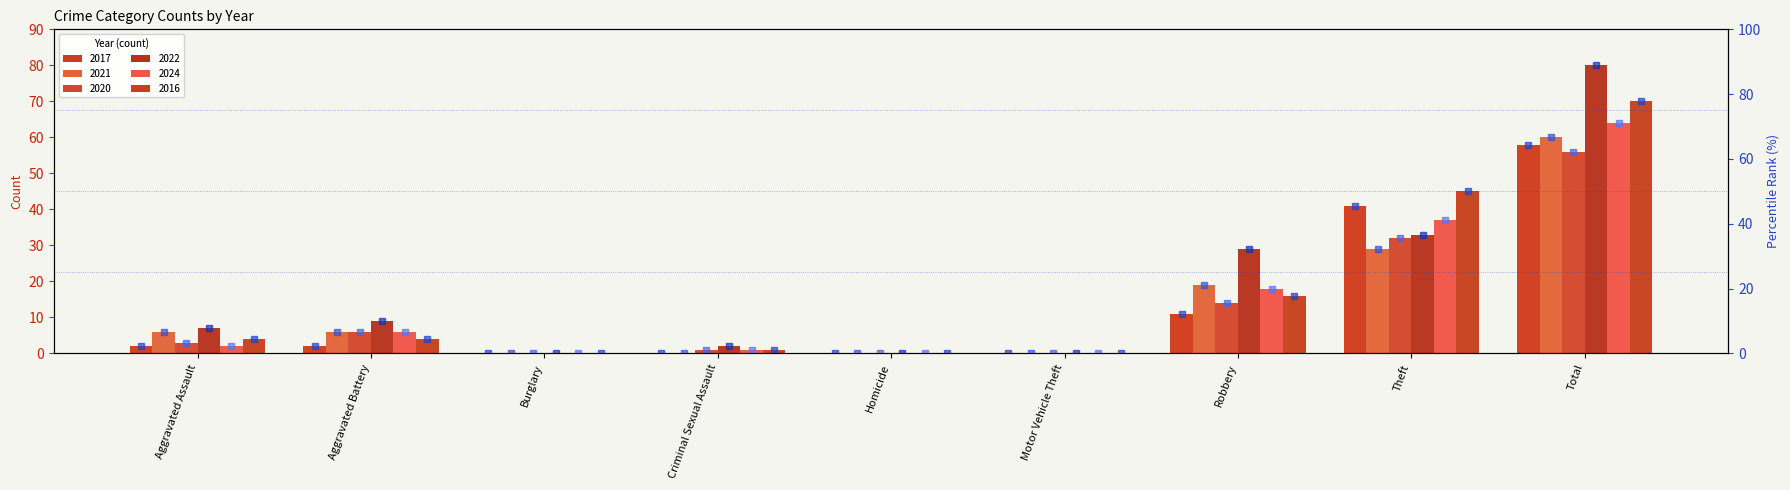

List the labels in order of rank 2024 value, largest first.

Total, Theft, Robbery, Aggravated Battery, Aggravated Assault, Criminal Sexual Assault, Burglary, Homicide, Motor Vehicle Theft